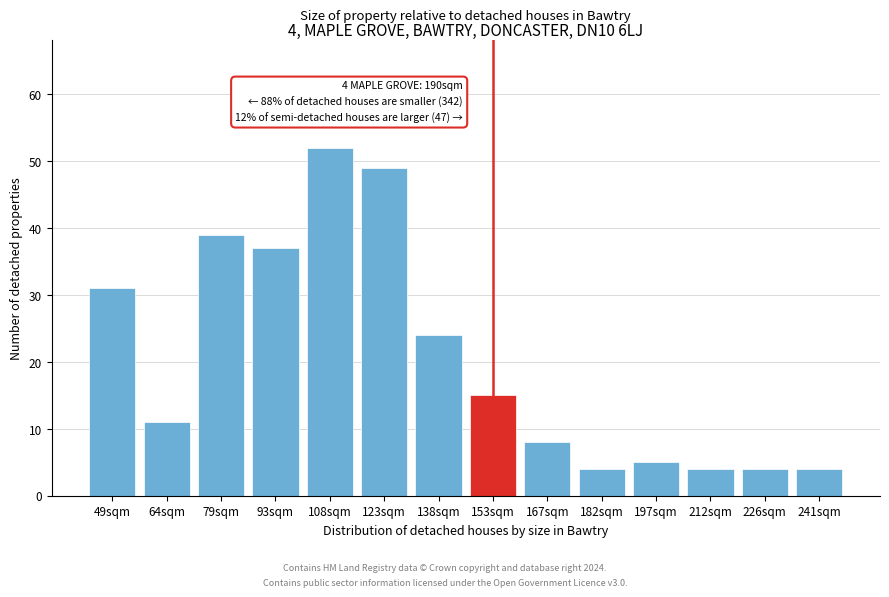

Reading left to right, extract all data points from this chart.

31	11	39	37	52	49	24	15	8	4	5	4	4	4